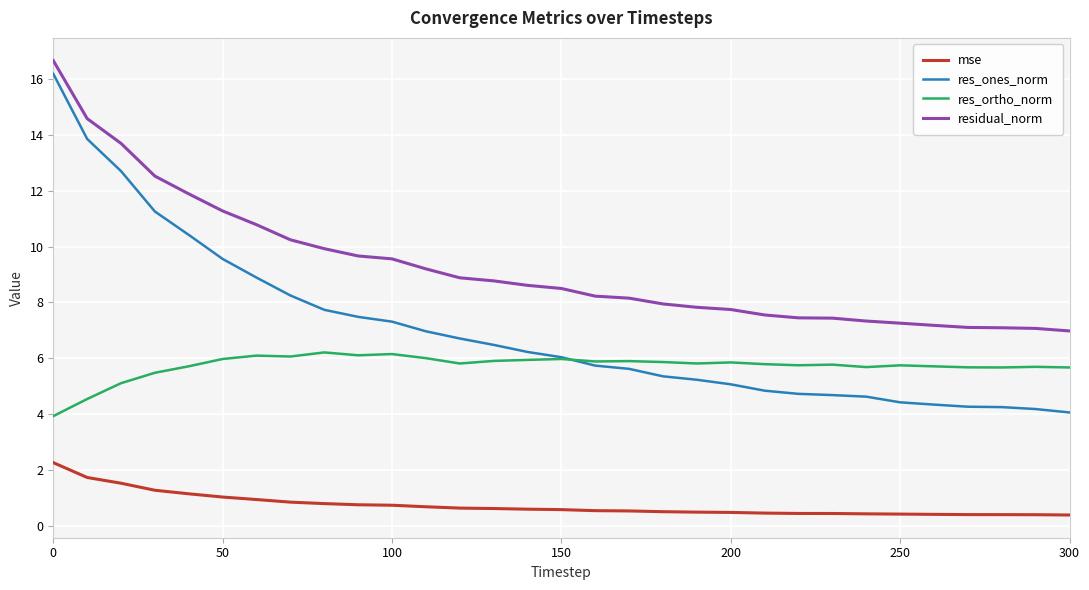

Which series has the largest range (max minus min)?

res_ones_norm